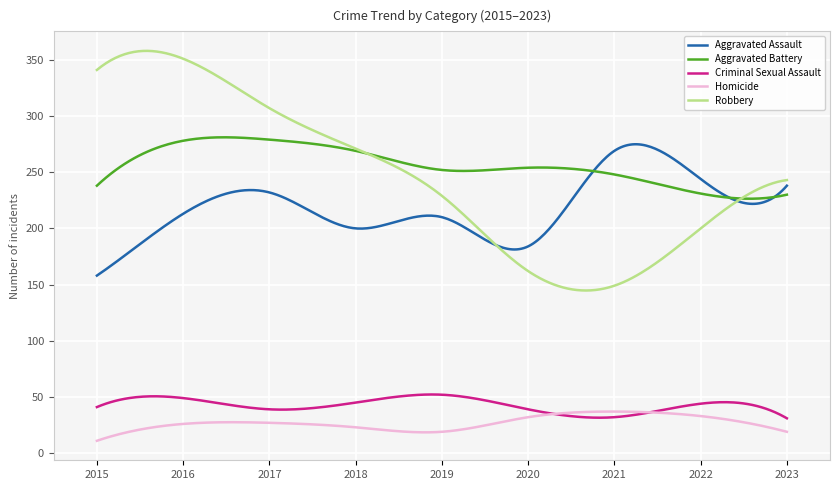

True or false: Homicide and Robbery intersect in this chart.

False